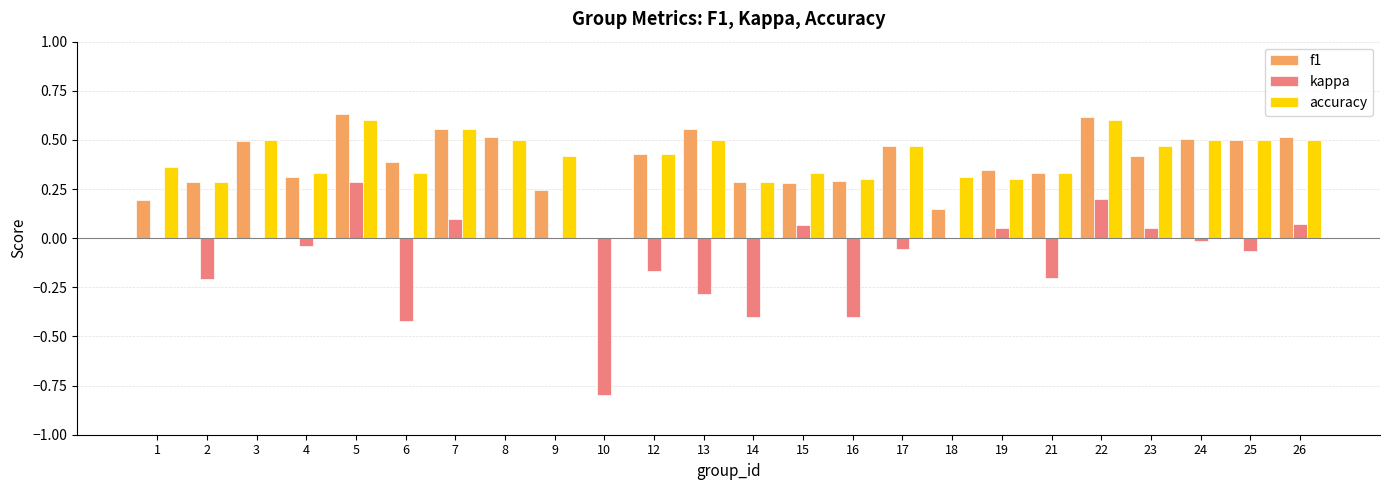

Does the chart contain stacked bars?

No